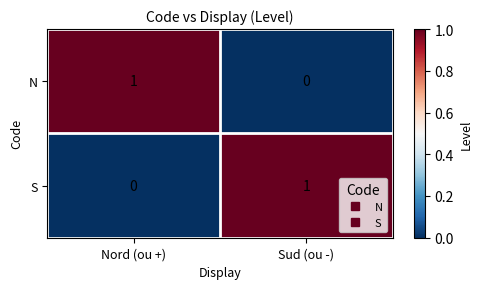

At which label is N closest to 0?

Sud (ou -)